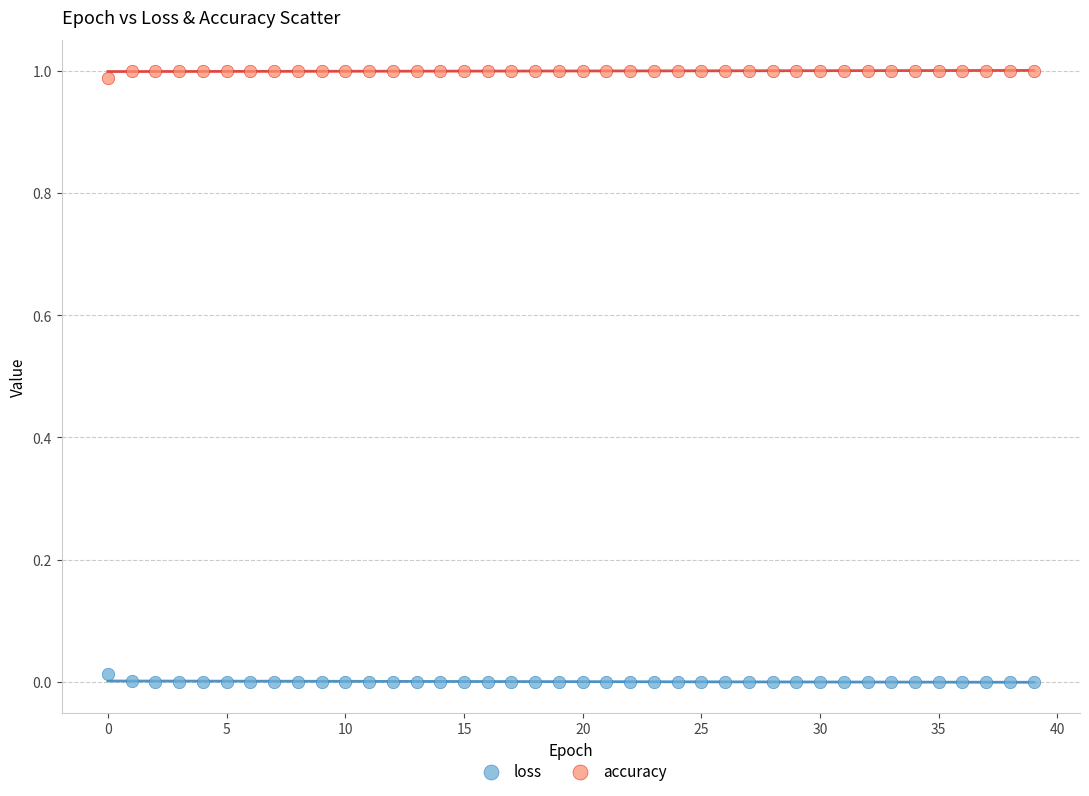

Which series reaches the maximum Y coordinate?

accuracy